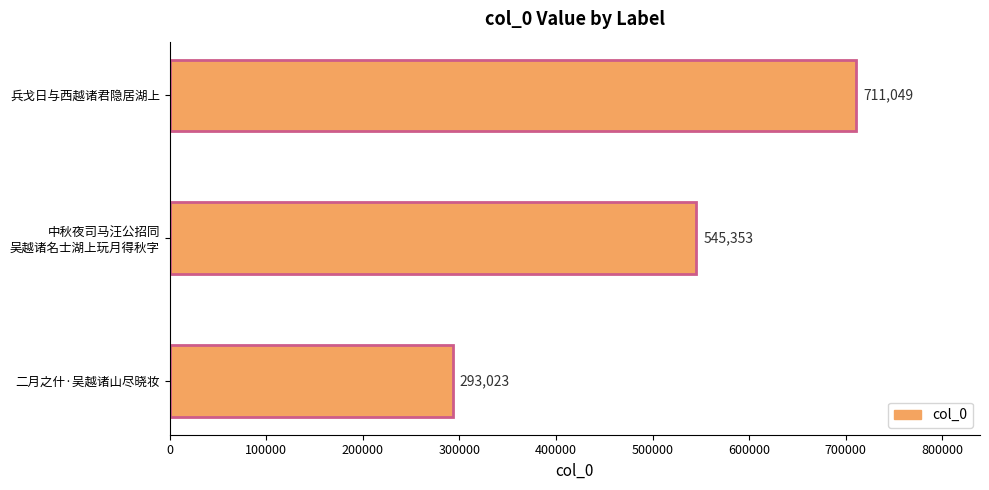

Does the chart contain stacked bars?

No